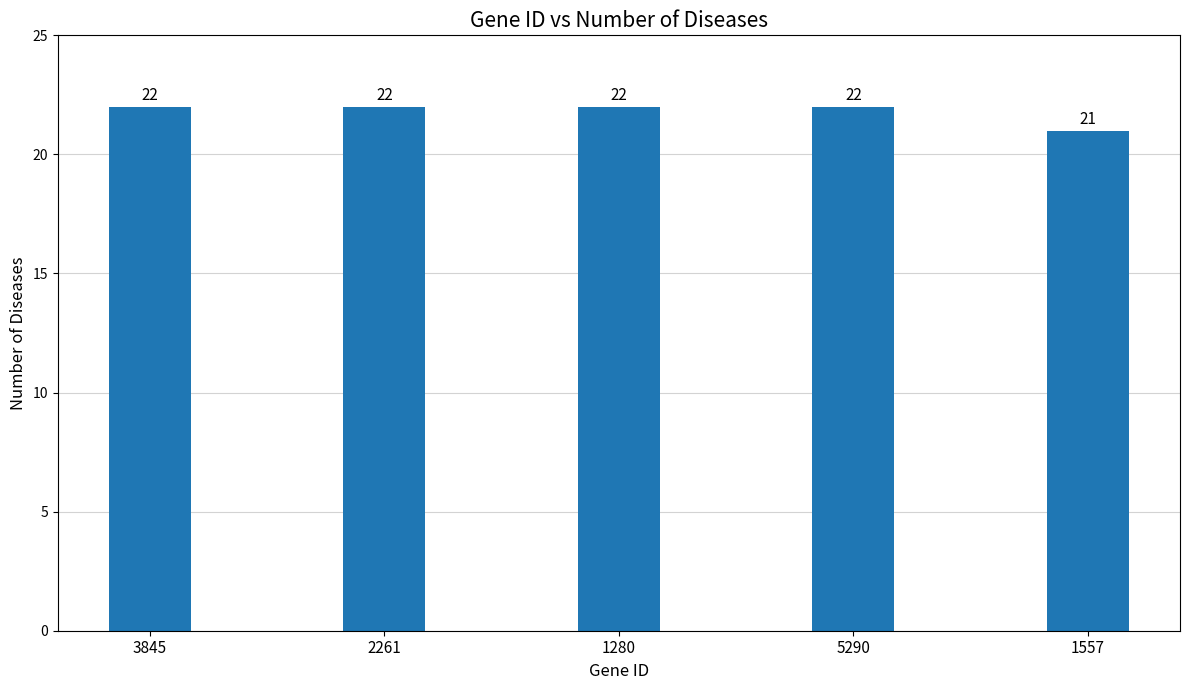

Reading left to right, what are all the values shown in this chart?

3845=22	2261=22	1280=22	5290=22	1557=21